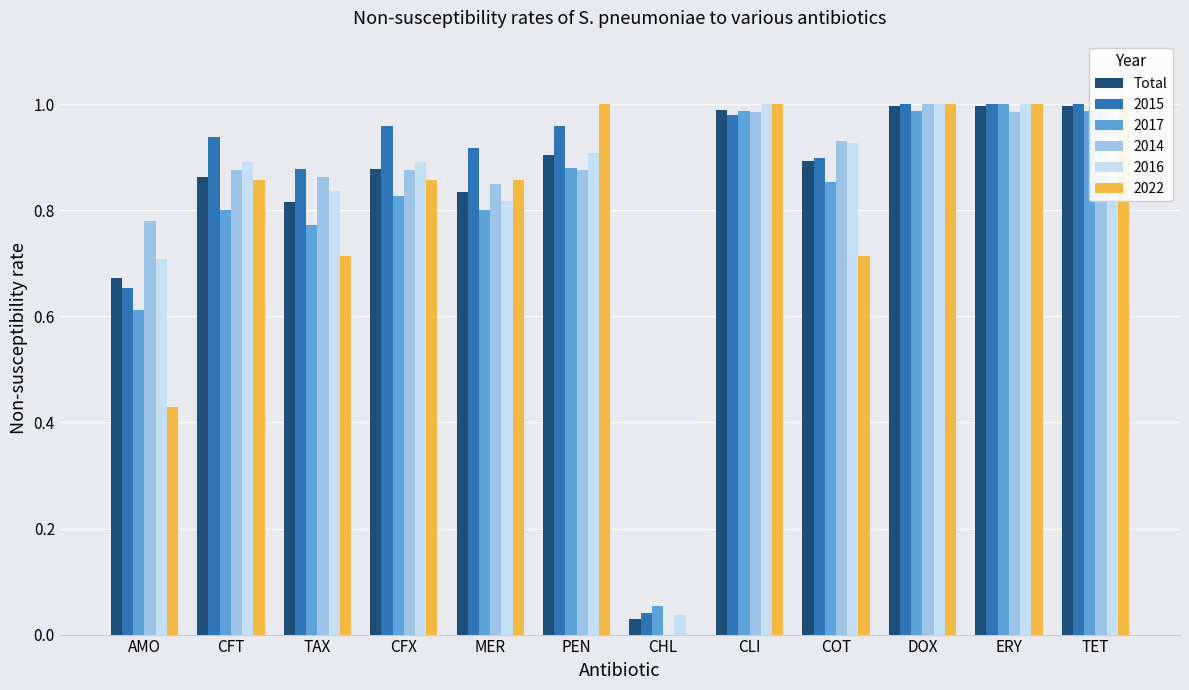

What is the label of the 8th bar from the left?

CLI